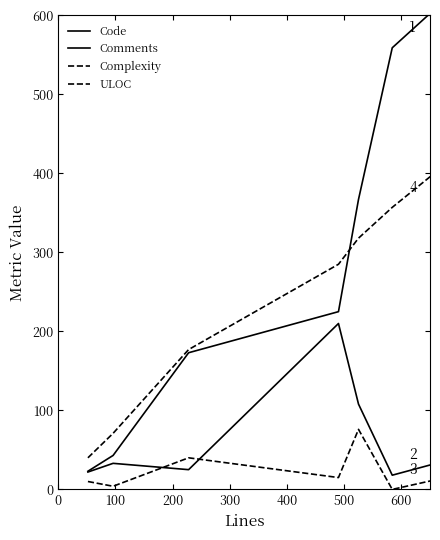

What is the value of the Code point at the 4th from the left?

225